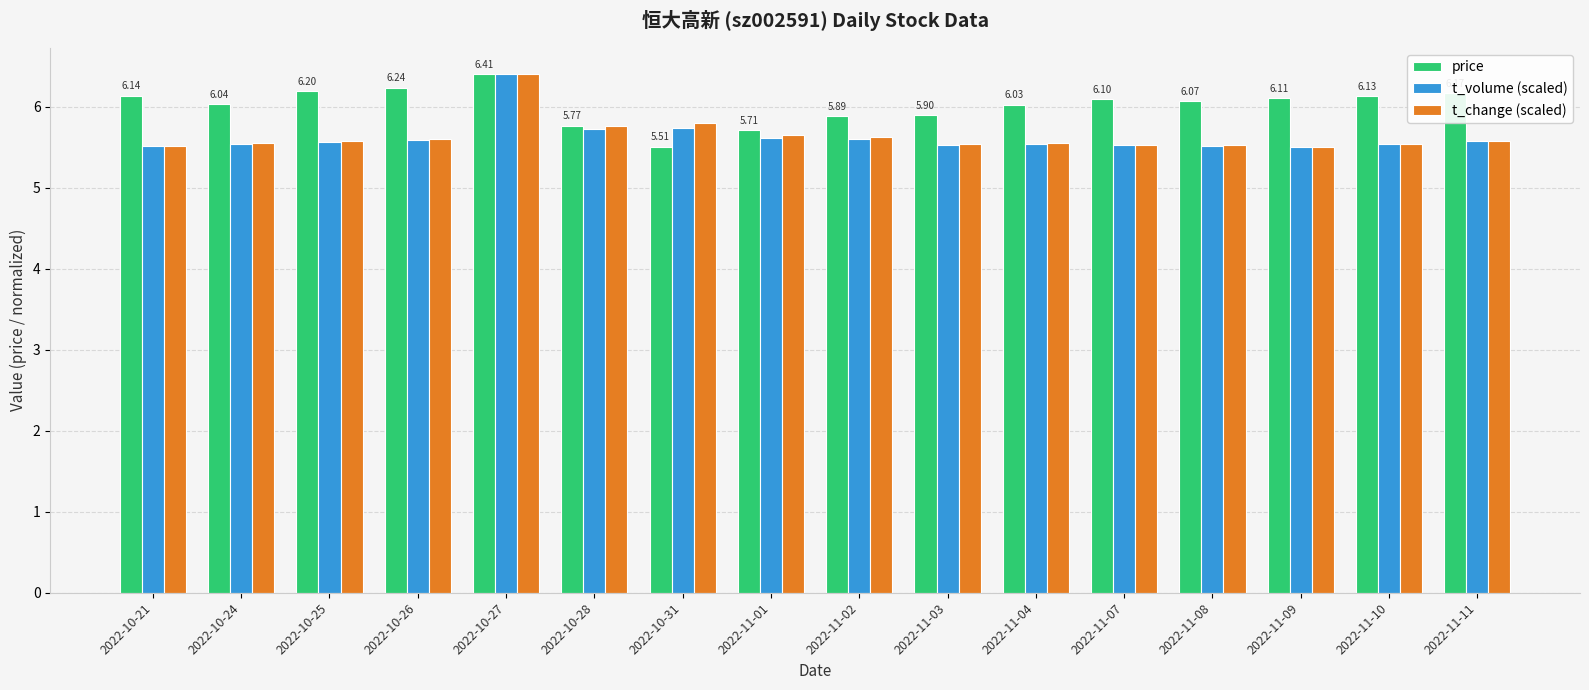

What is the difference between the highest and lowest values at 2022-11-10?

0.6